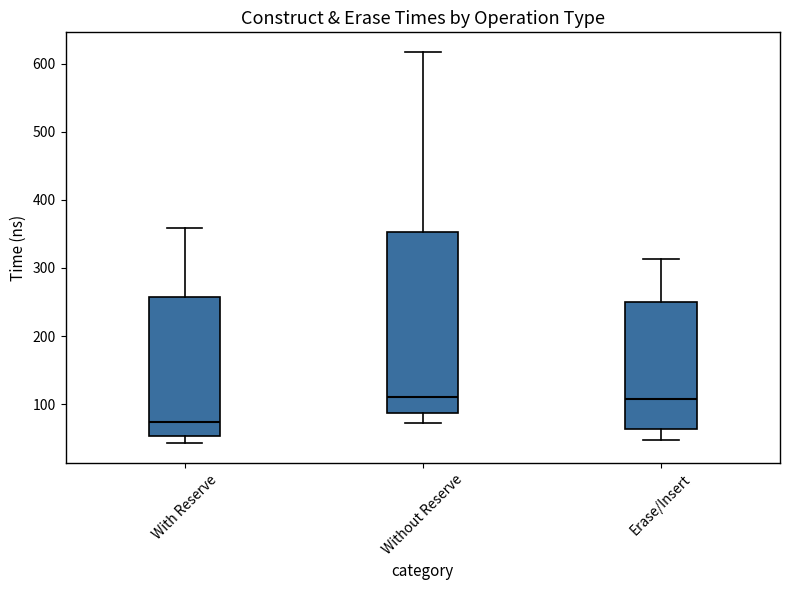

Reading left to right, read every box against the y-axis: the position of its median line, the range the box covers, and the ends of its whiskers. The values are not printed on the chart, so give them approximately, as read against the axis.

With Reserve: median 70, box 50 to 260, whiskers 40 to 360
Without Reserve: median 110, box 90 to 350, whiskers 70 to 620
Erase/Insert: median 110, box 60 to 250, whiskers 50 to 310